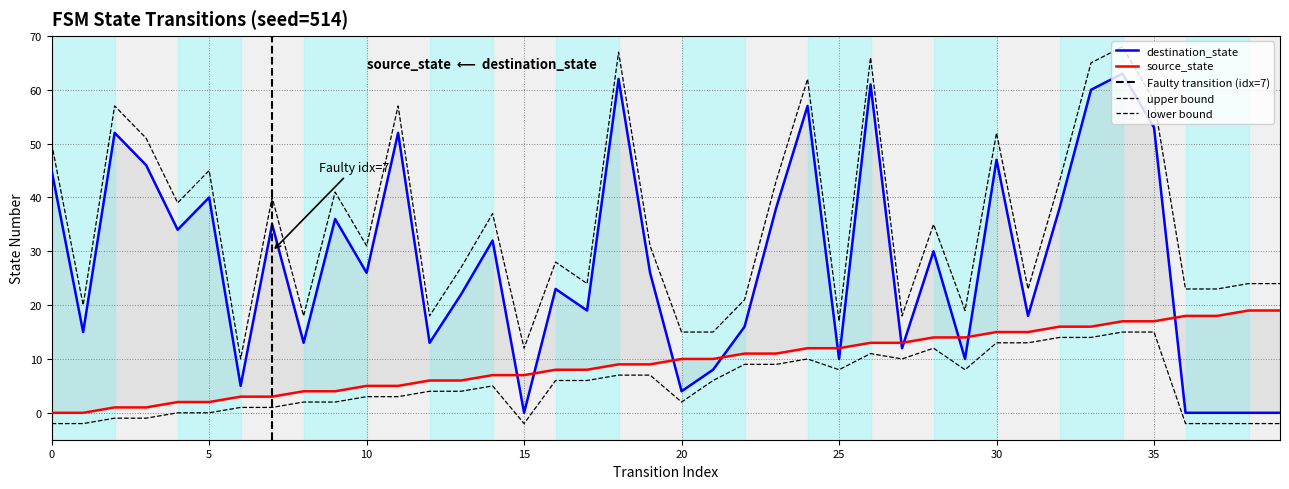

How many lines are shown in the chart?

2